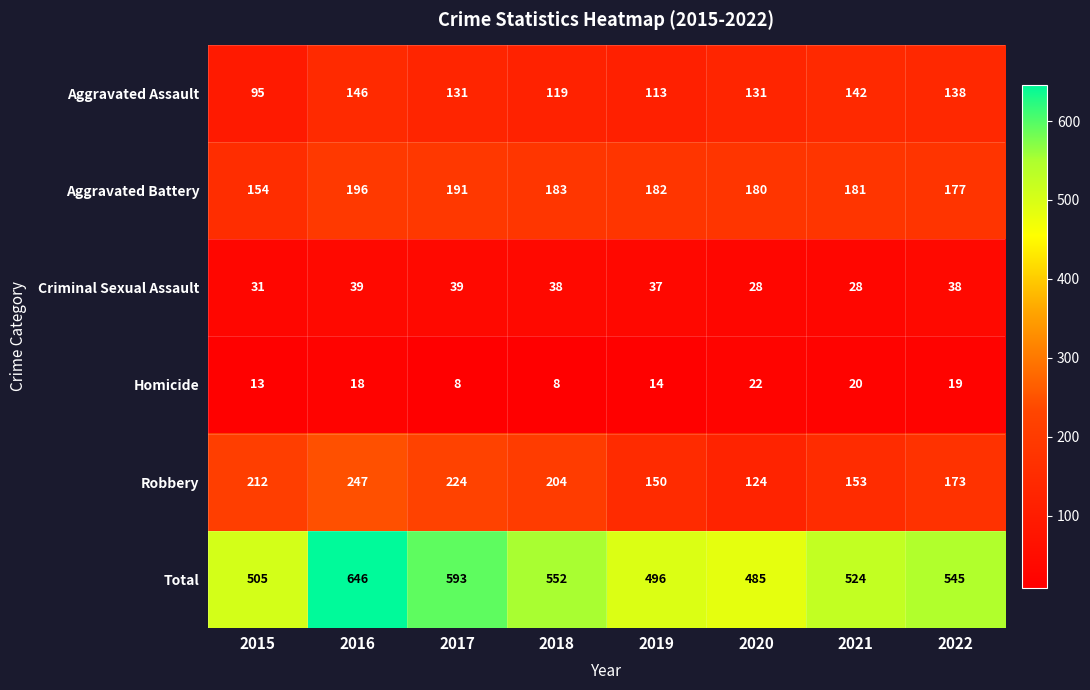

What is the difference between the Total values at 2019 and 2016?

150